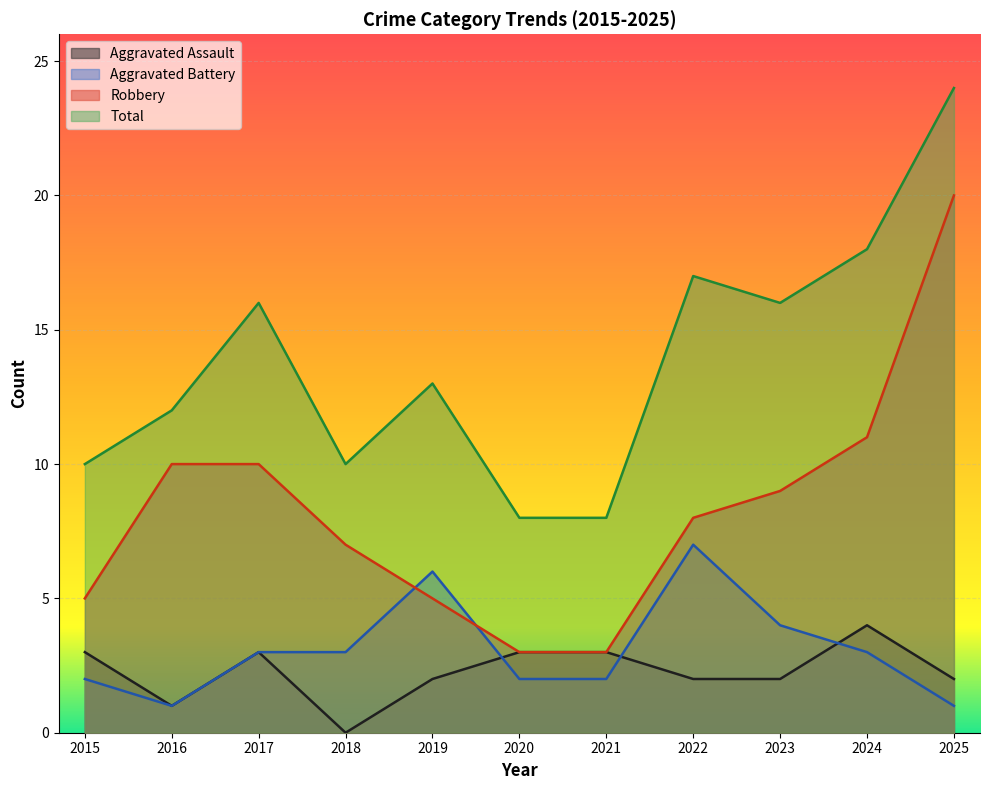

What is the difference between the second highest and second lowest values in the Total series?

10